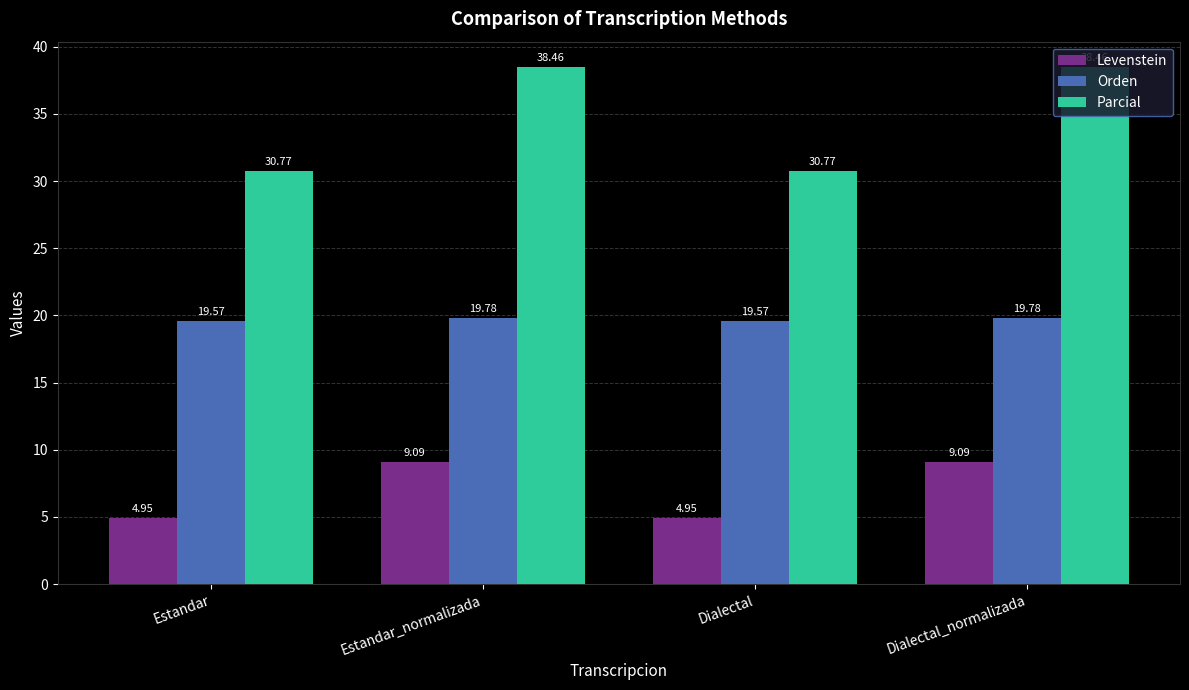

Which series has the widest spread of values?

Parcial